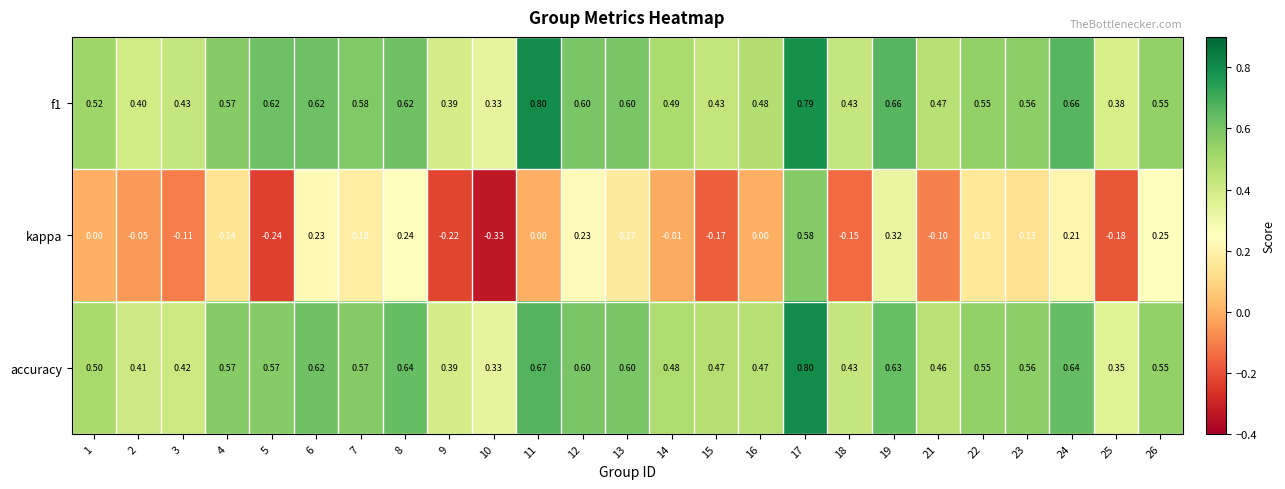

At which category is the sum across all series the highest?

17